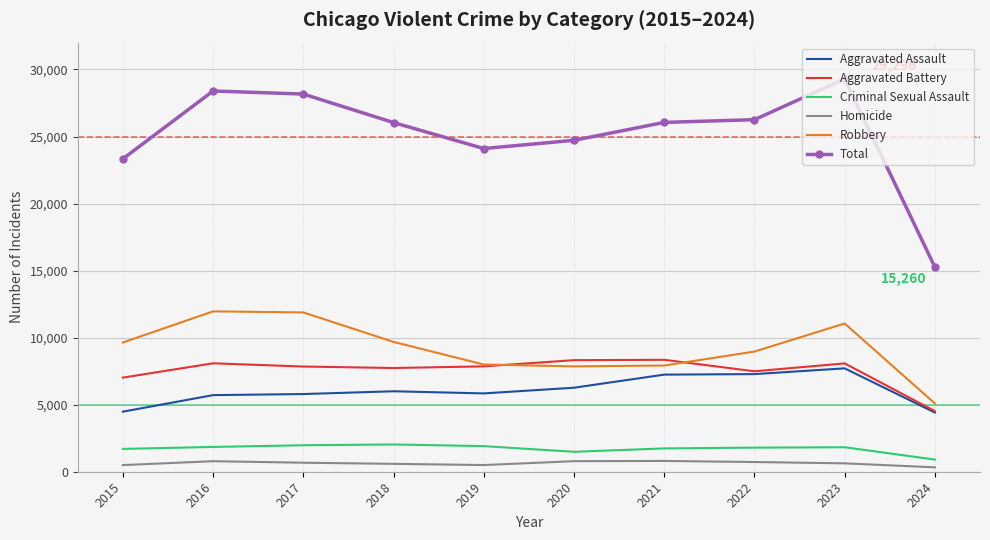

Is the value of Total at 2021 greater than the value of Homicide at 2018?

Yes